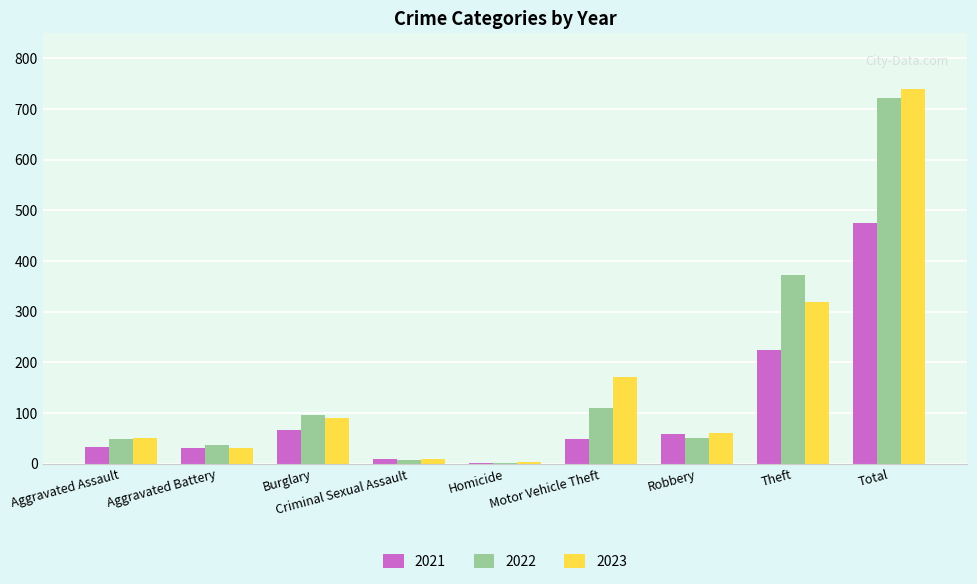

Between Burglary and Motor Vehicle Theft, which series saw the biggest shift?

2023